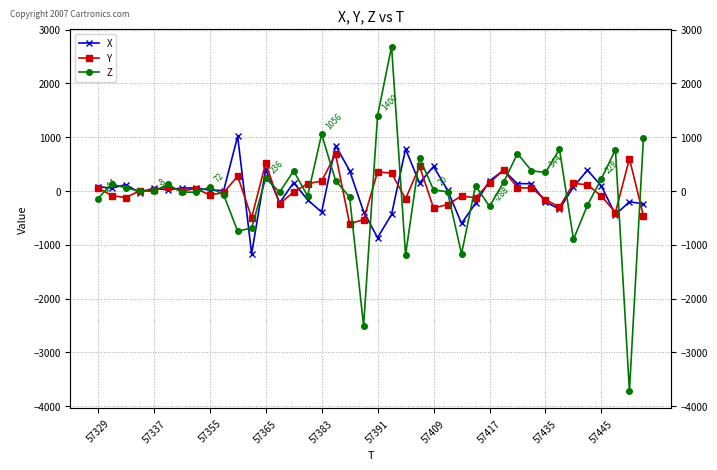

Is this an area chart (filled region under the line)?

No